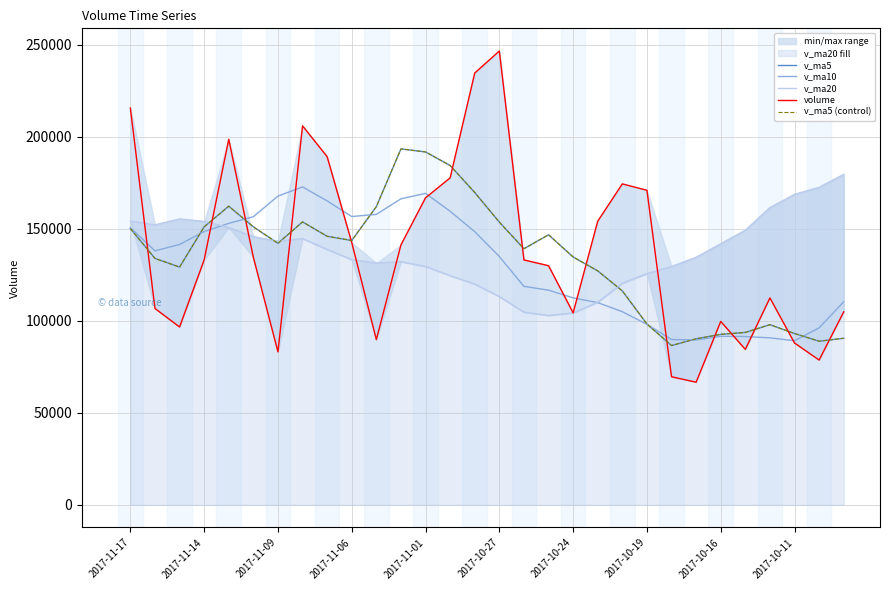

At which category does the chart reach its peak across all series?

2017-10-27